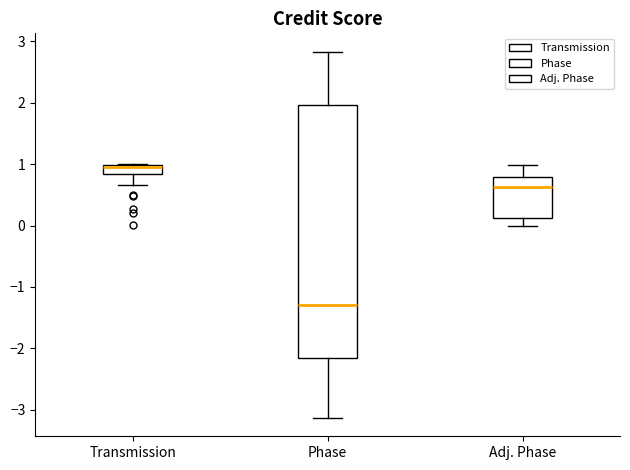

Which box's median line is the highest?

Transmission